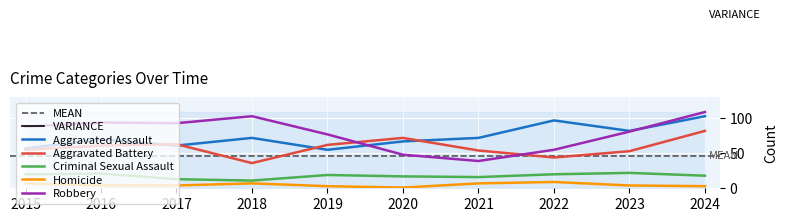

At 2020, list the series in order from smallest to largest.

Homicide, Criminal Sexual Assault, Robbery, Aggravated Assault, Aggravated Battery